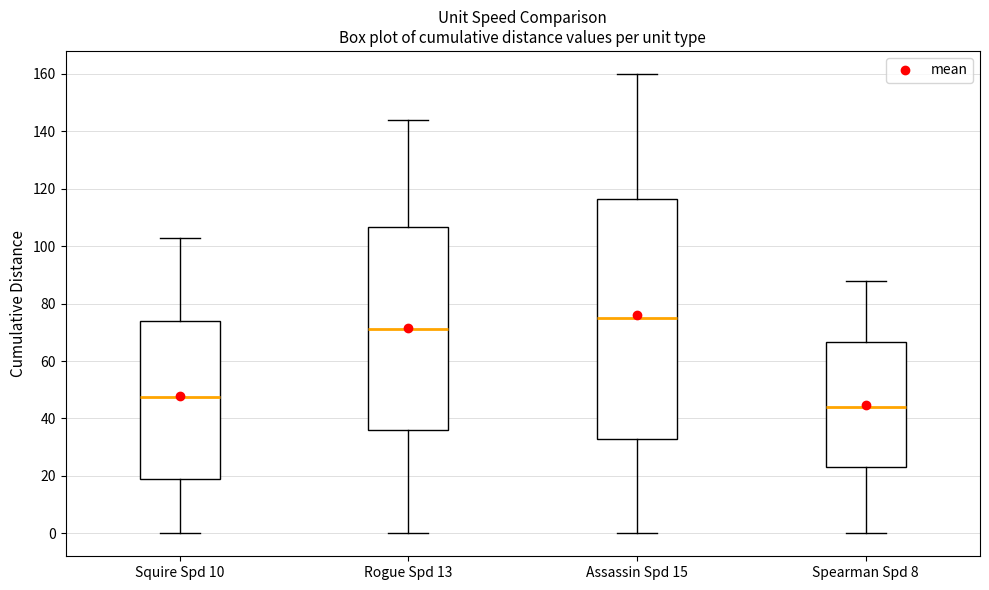

Reading left to right, read every box against the y-axis: the position of its median line, the range the box covers, and the ends of its whiskers. The values are not printed on the chart, so give them approximately, as read against the axis.

Squire Spd 10: median 48, box 20 to 74, whiskers 0 to 102
Rogue Spd 13: median 72, box 36 to 106, whiskers 0 to 144
Assassin Spd 15: median 76, box 34 to 116, whiskers 0 to 160
Spearman Spd 8: median 44, box 24 to 66, whiskers 0 to 88